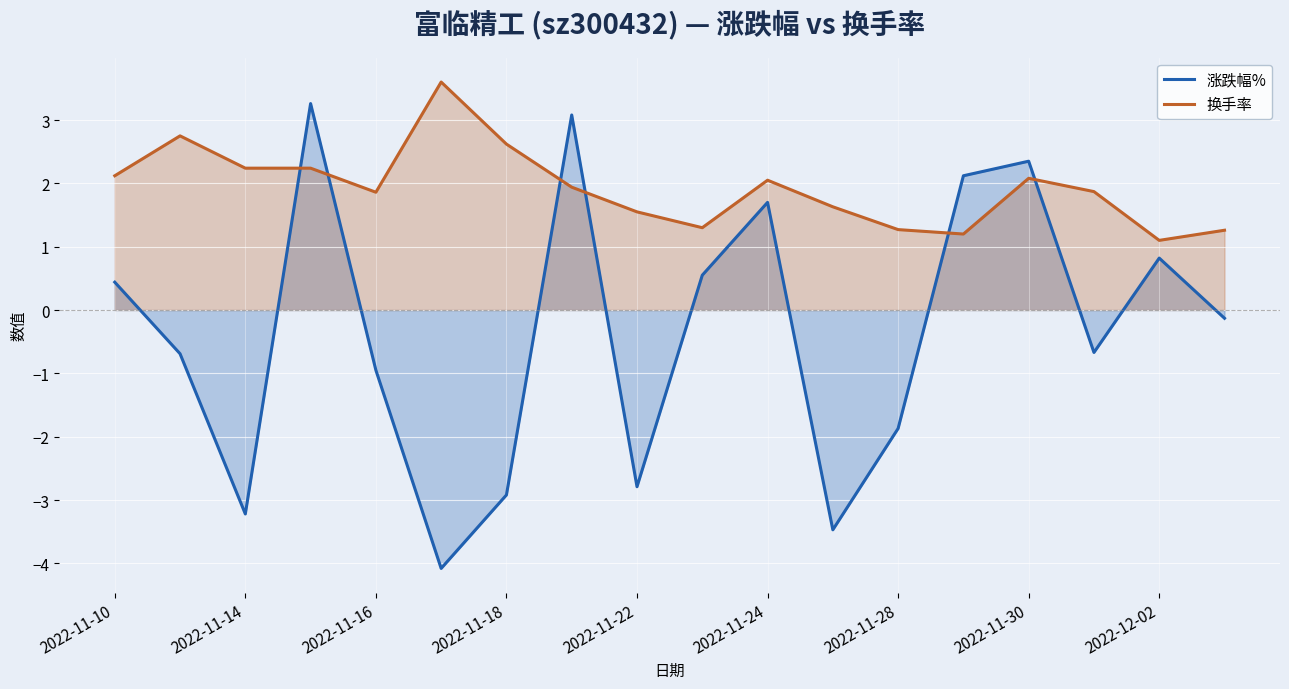

Is it true that 涨跌幅% equals -0.7 at 15?

True